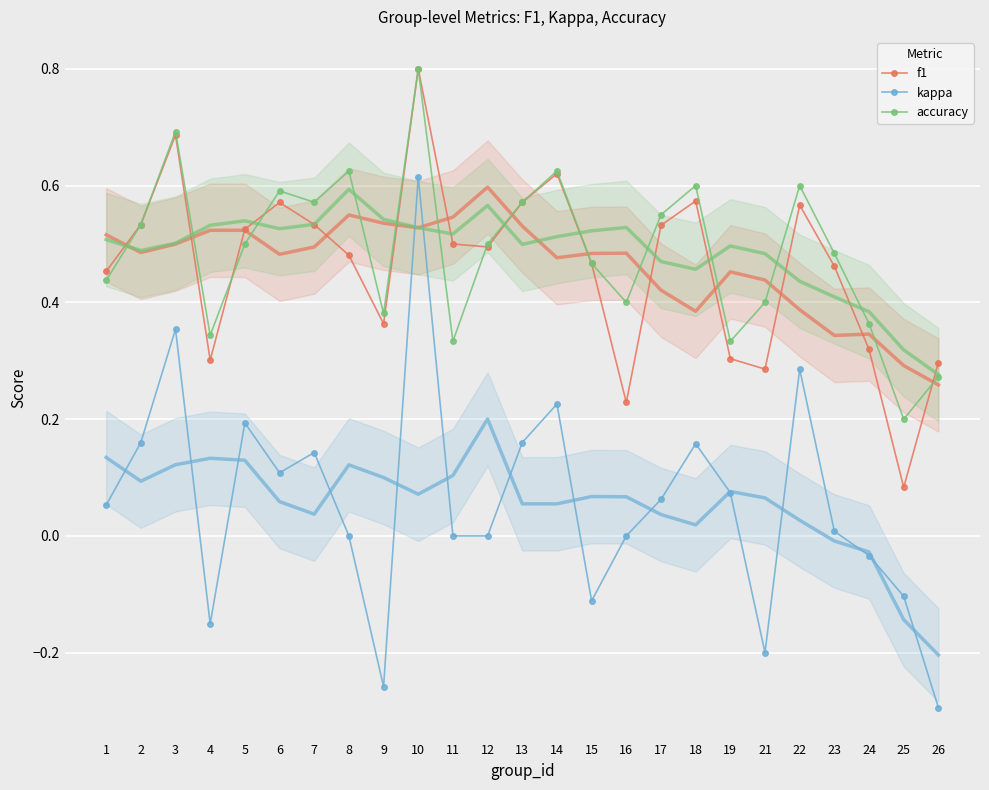

What is the maximum value shown in the chart?

0.8